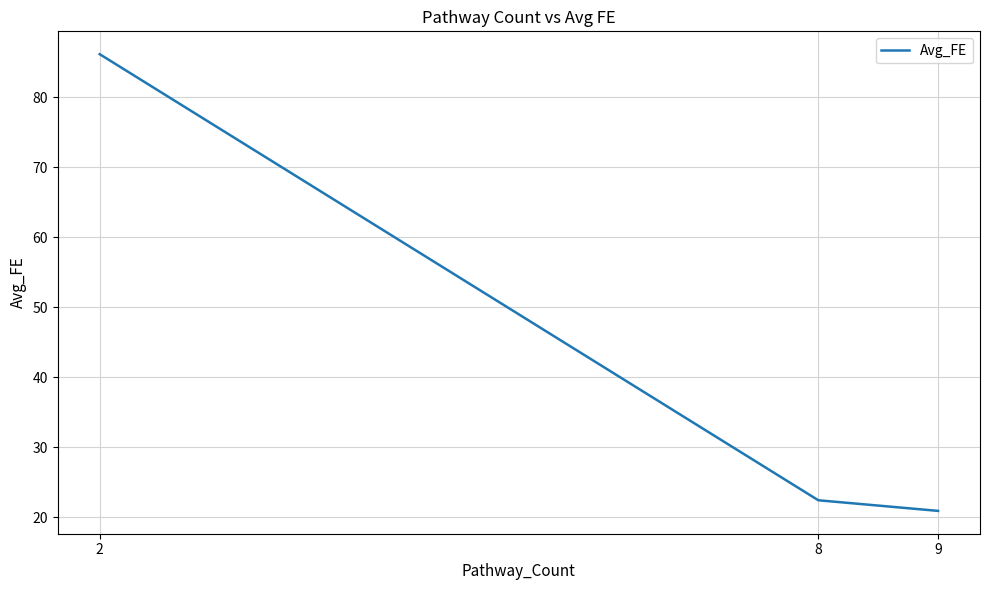

What is the difference between the maximum and minimum values?

65.2